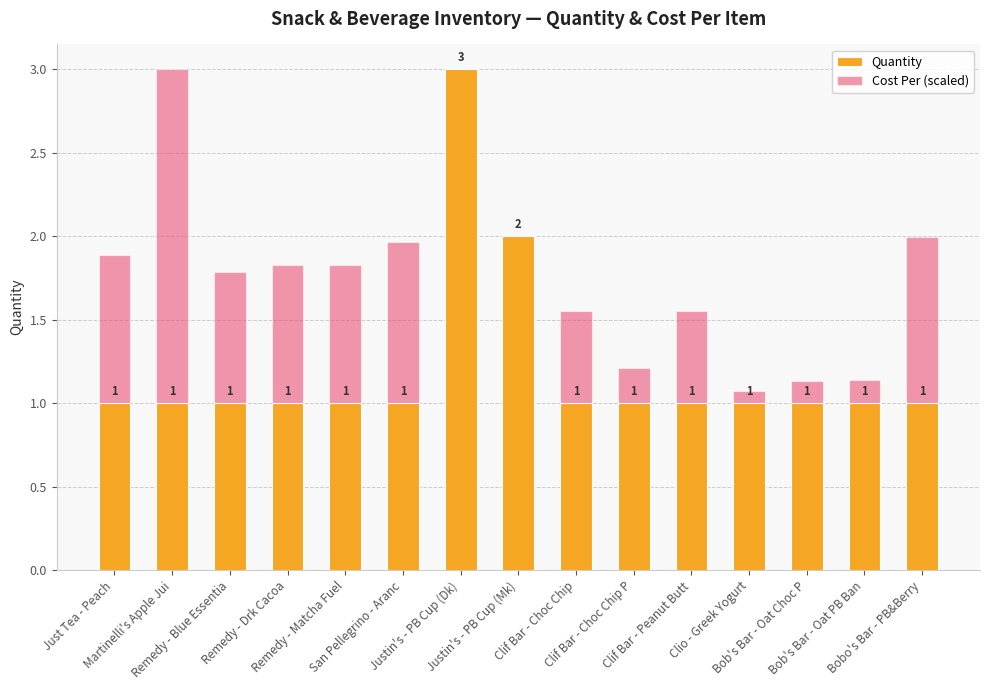

How many categories are shown in the chart?

15